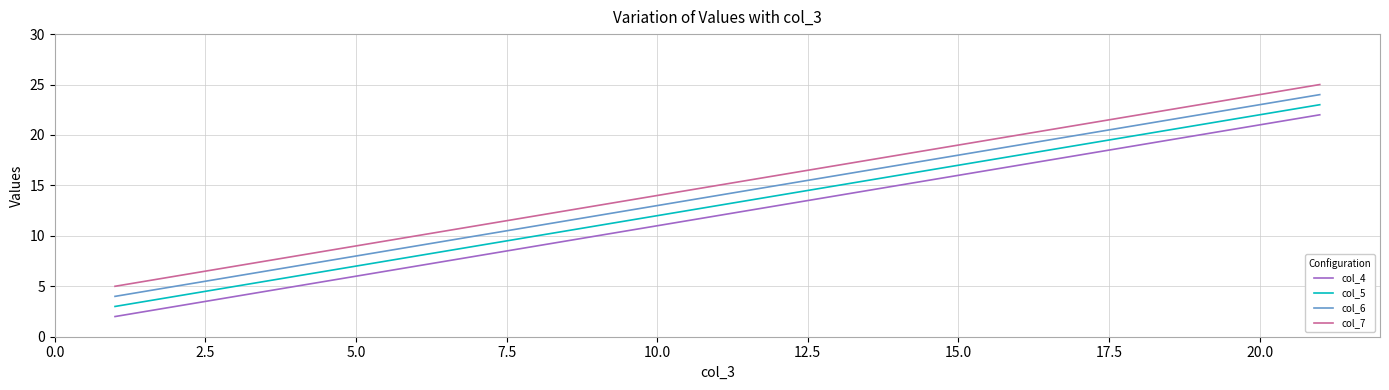

Rank the series by their average value, from lowest to highest.

col_4, col_5, col_6, col_7